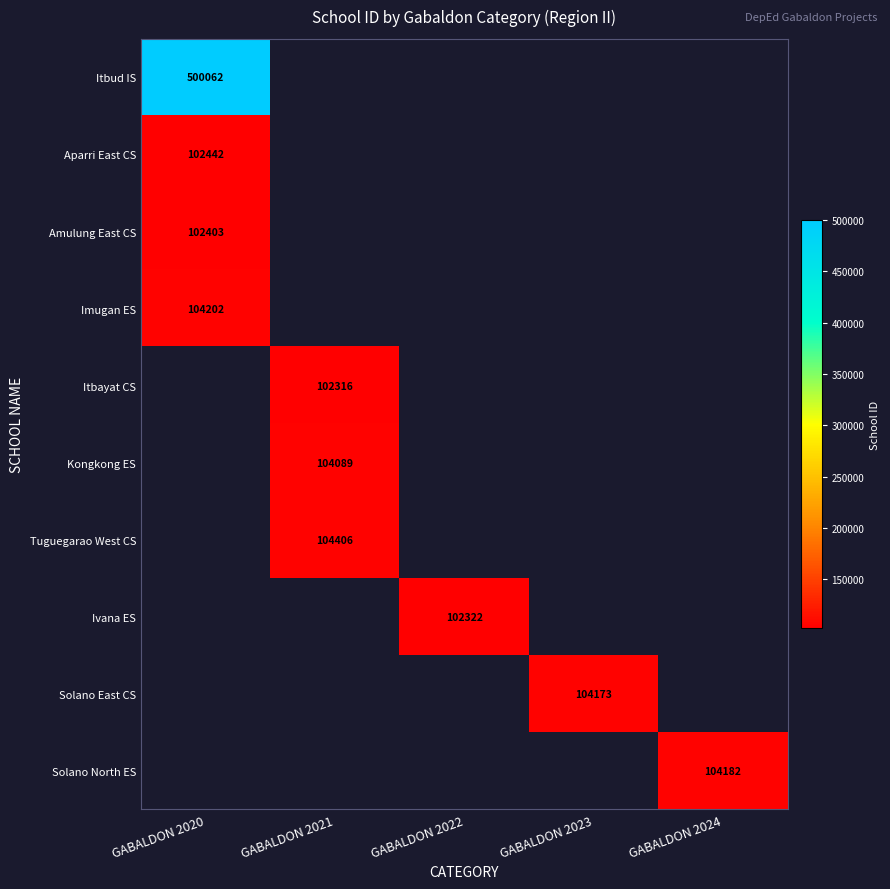

At which category does the chart reach its peak across all series?

GABALDON 2020